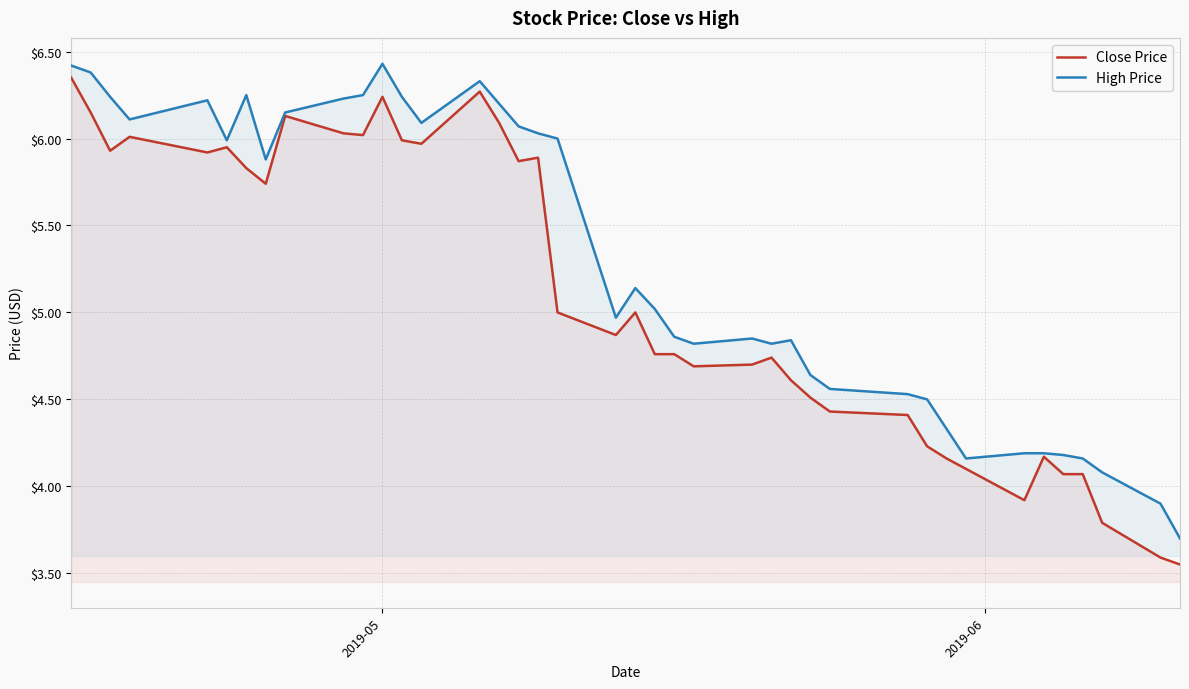

Which series has the largest total across all categories?

High Price